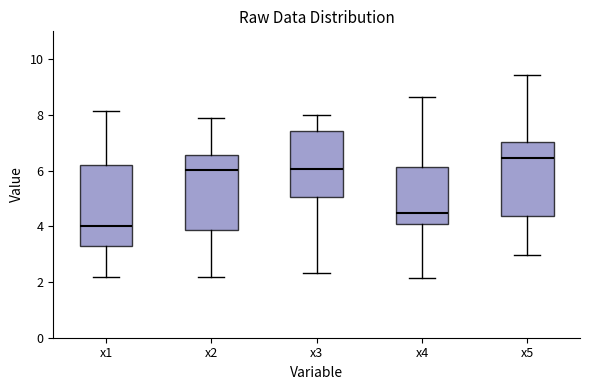

Which box has the lowest median line?

x1